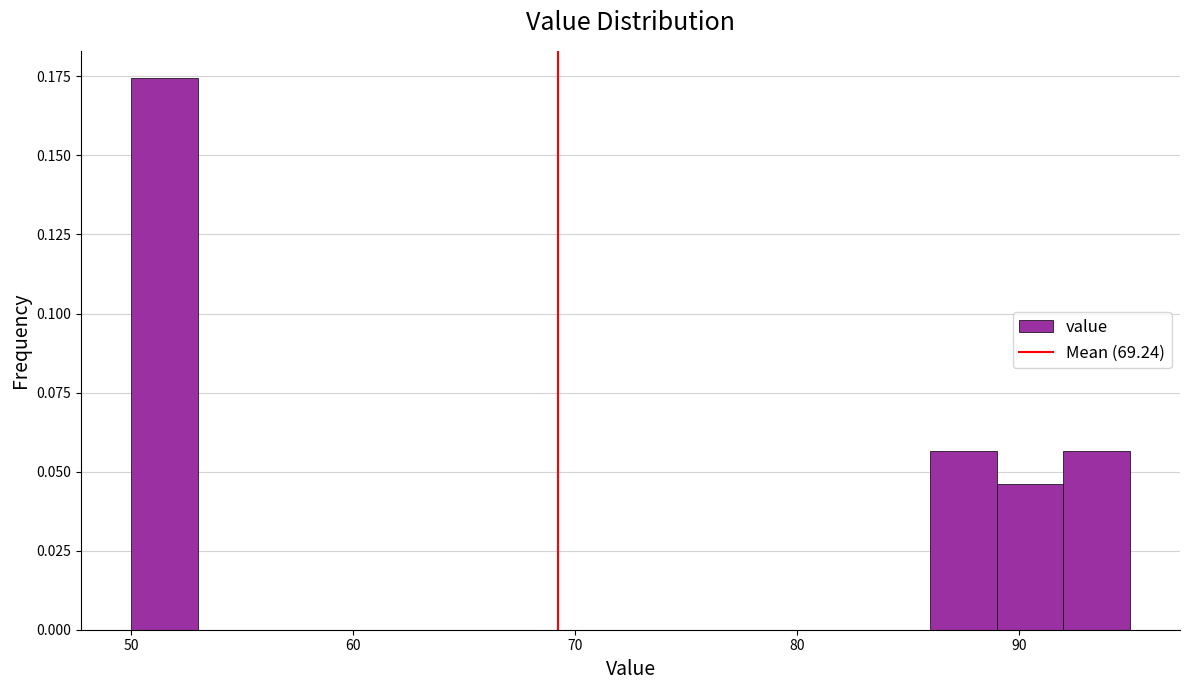

Around what value on the x-axis is the tallest bar? Give the approximate position of its centre, as read against the axis.

52